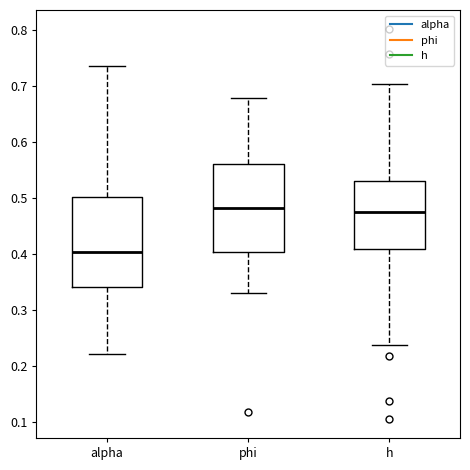

Where is the lower edge of the box for alpha on the y-axis? The values are not printed on the chart, so give them approximately, as read against the axis.

0.34